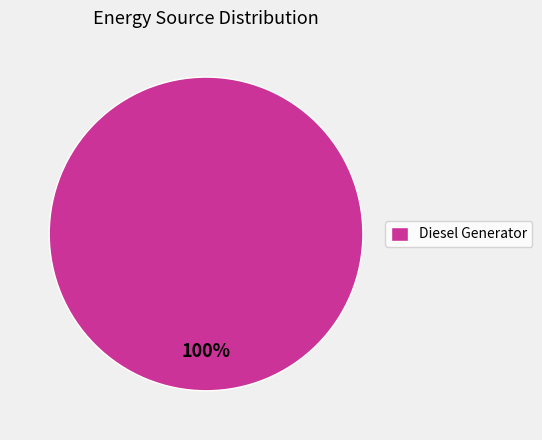

Which category accounts for the majority?

Diesel Generator